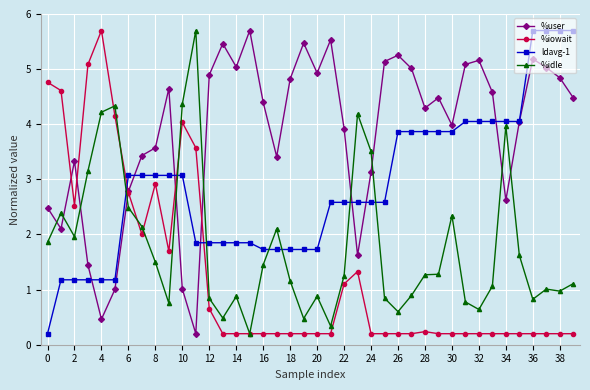

List the series in order of their overall mean, lowest first.

%iowait, %idle, ldavg-1, %user